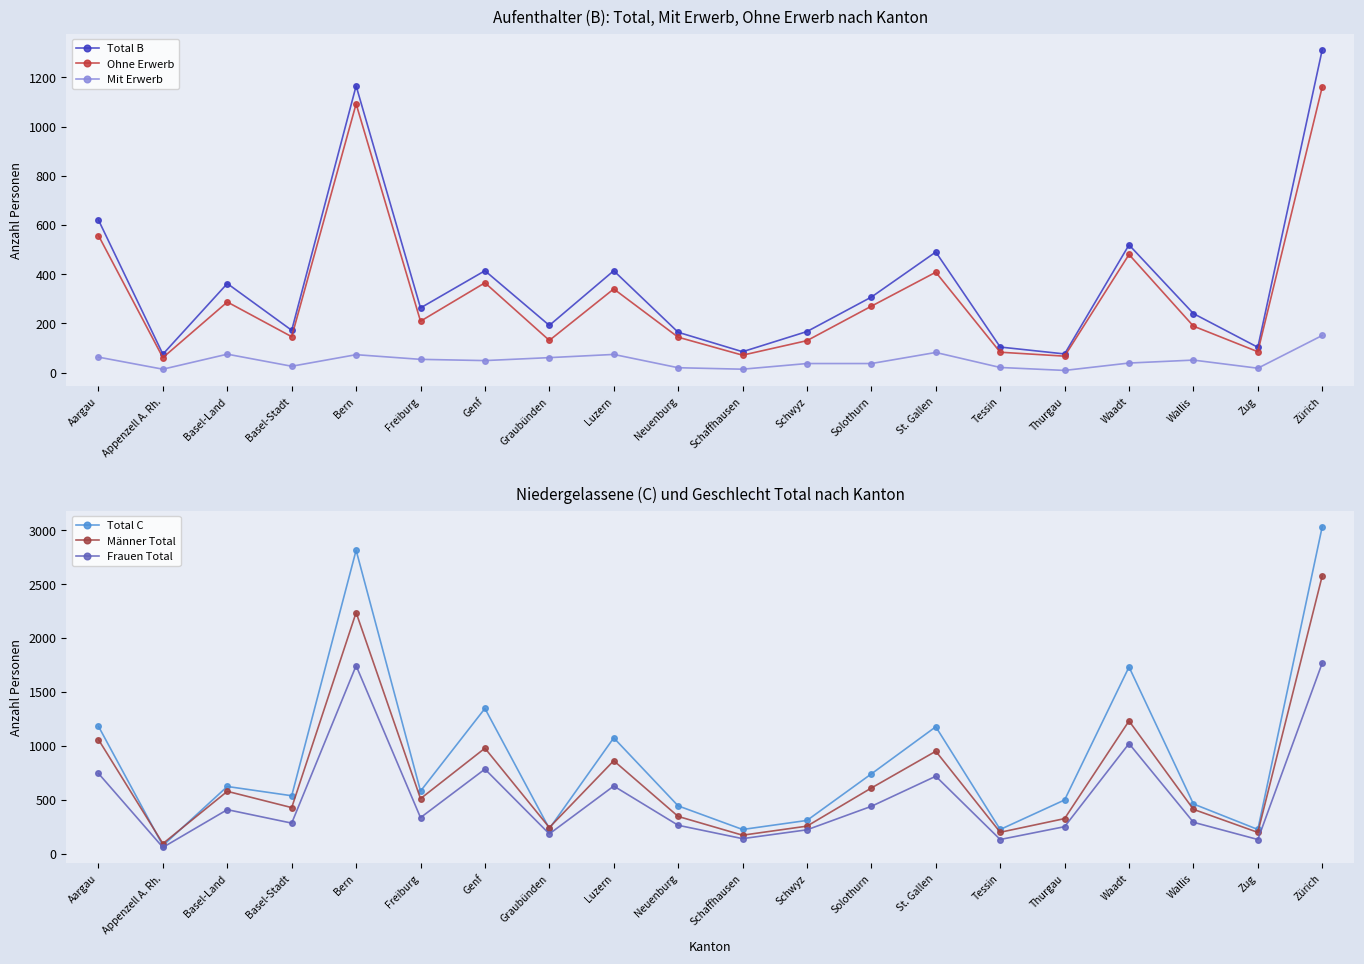

True or false: Total B and Mit Erwerb cross at least once.

False